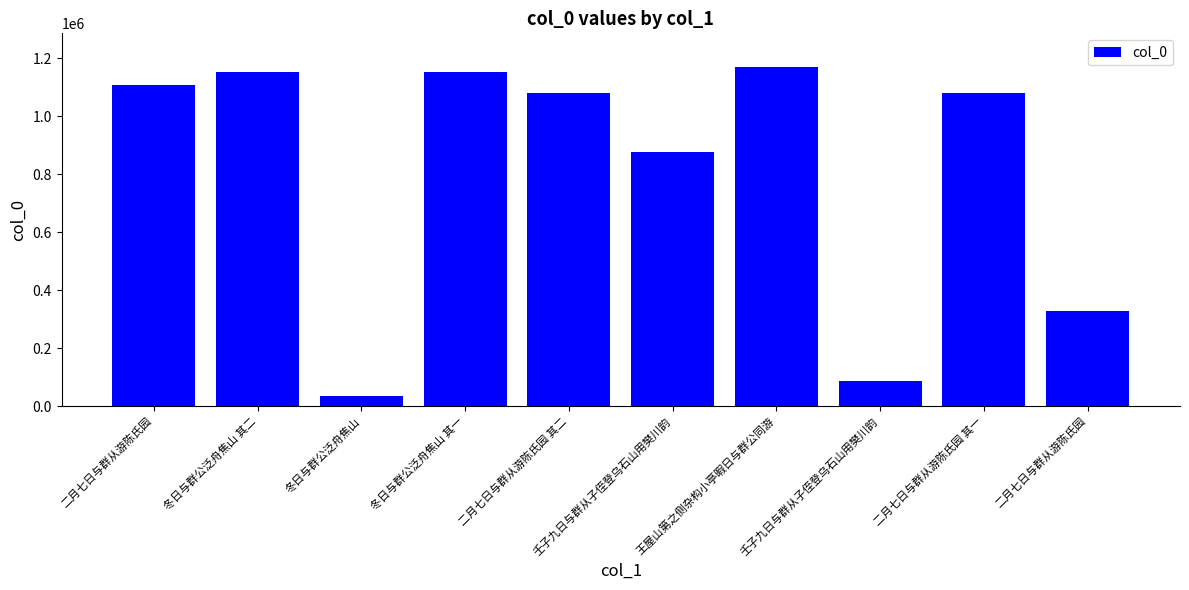

Are the bars horizontal?

No